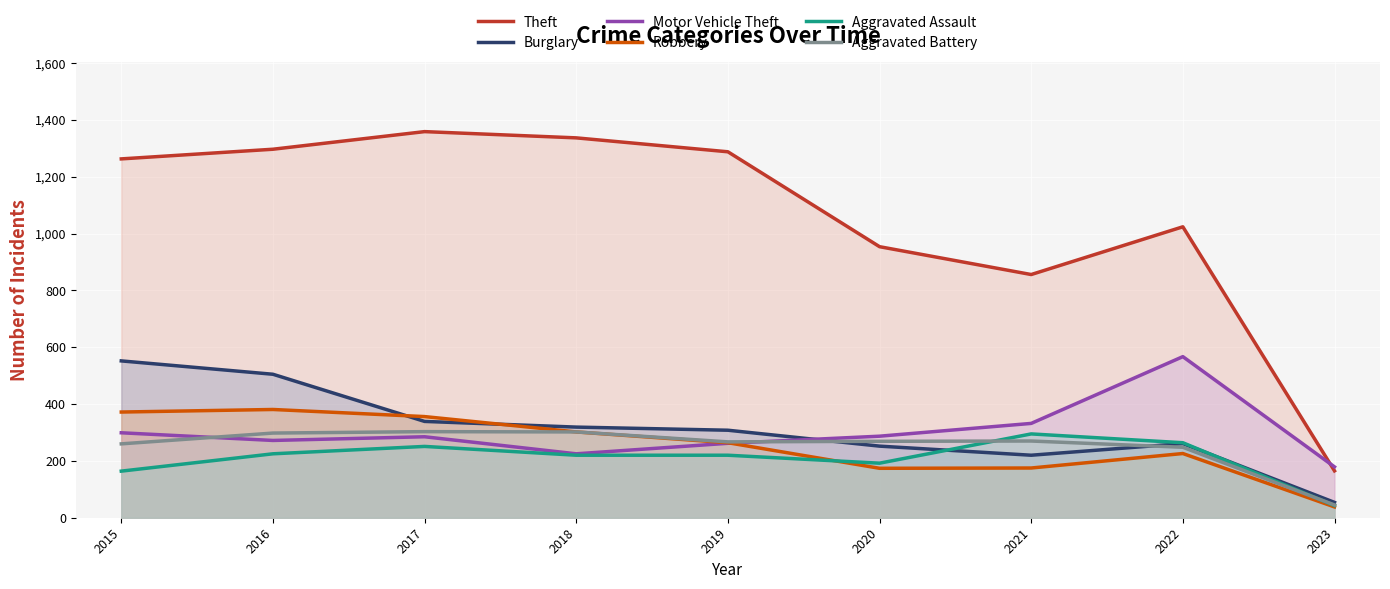

What is the average value of the Motor Vehicle Theft series?

301